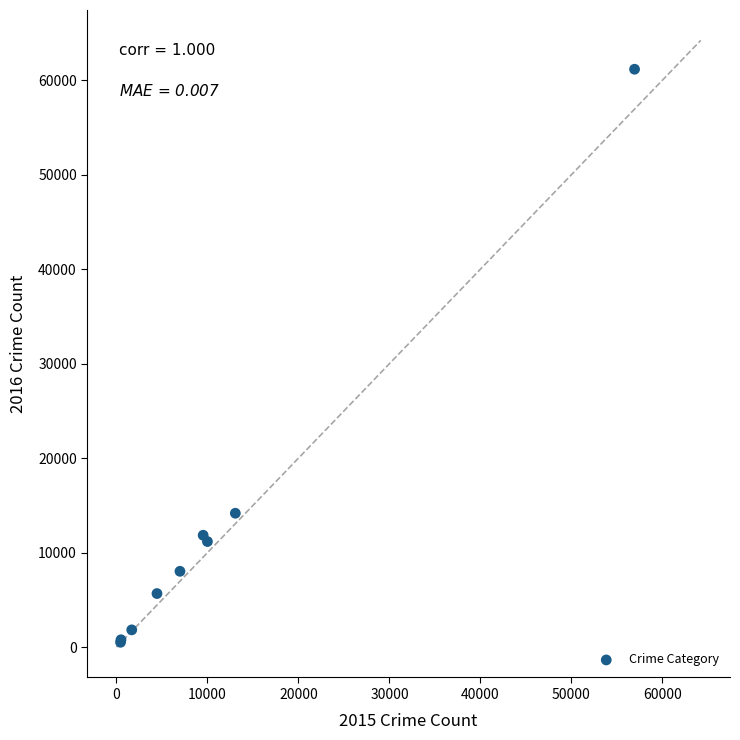

What Y value in the scatter plot is closest to 30837?

14170